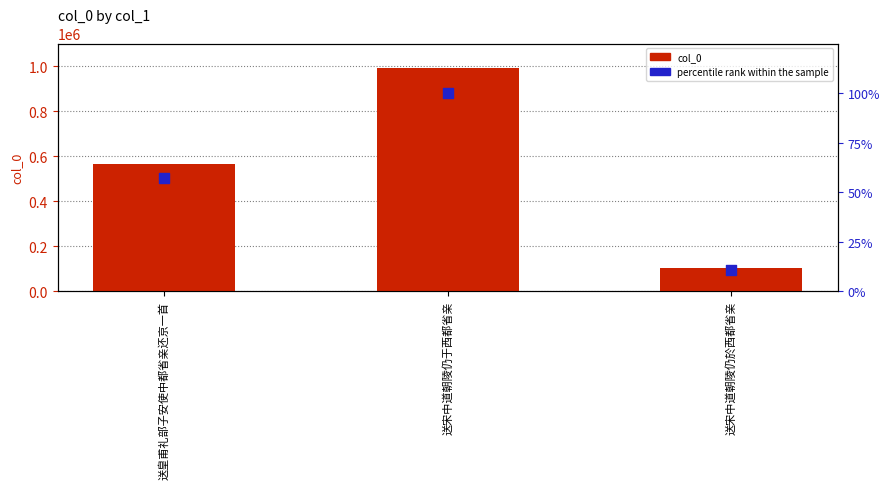

What are all the series names shown in the legend?

col_0, percentile rank within the sample